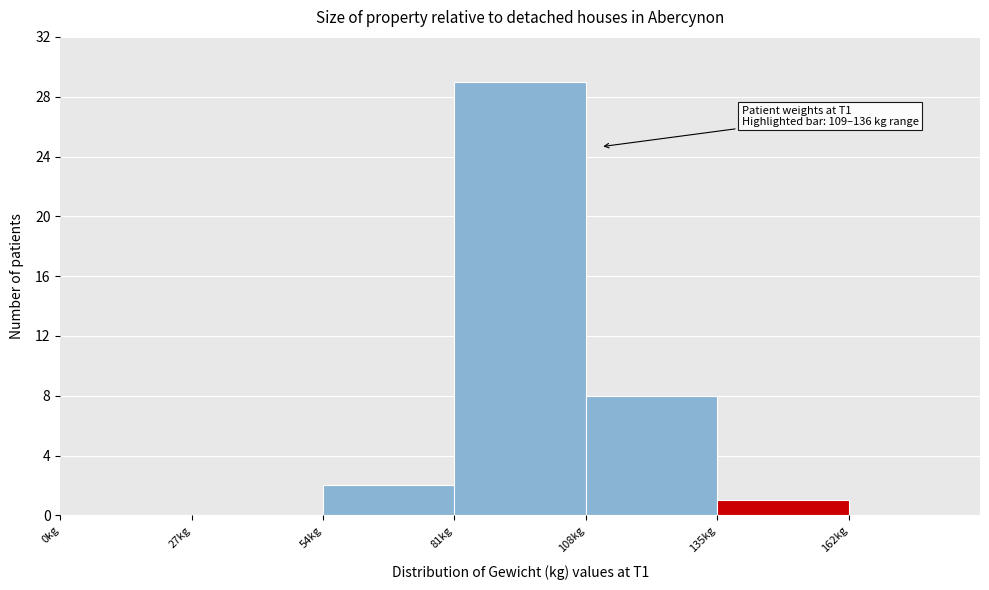

Which range on the x-axis has the tallest bar?

81 to 108